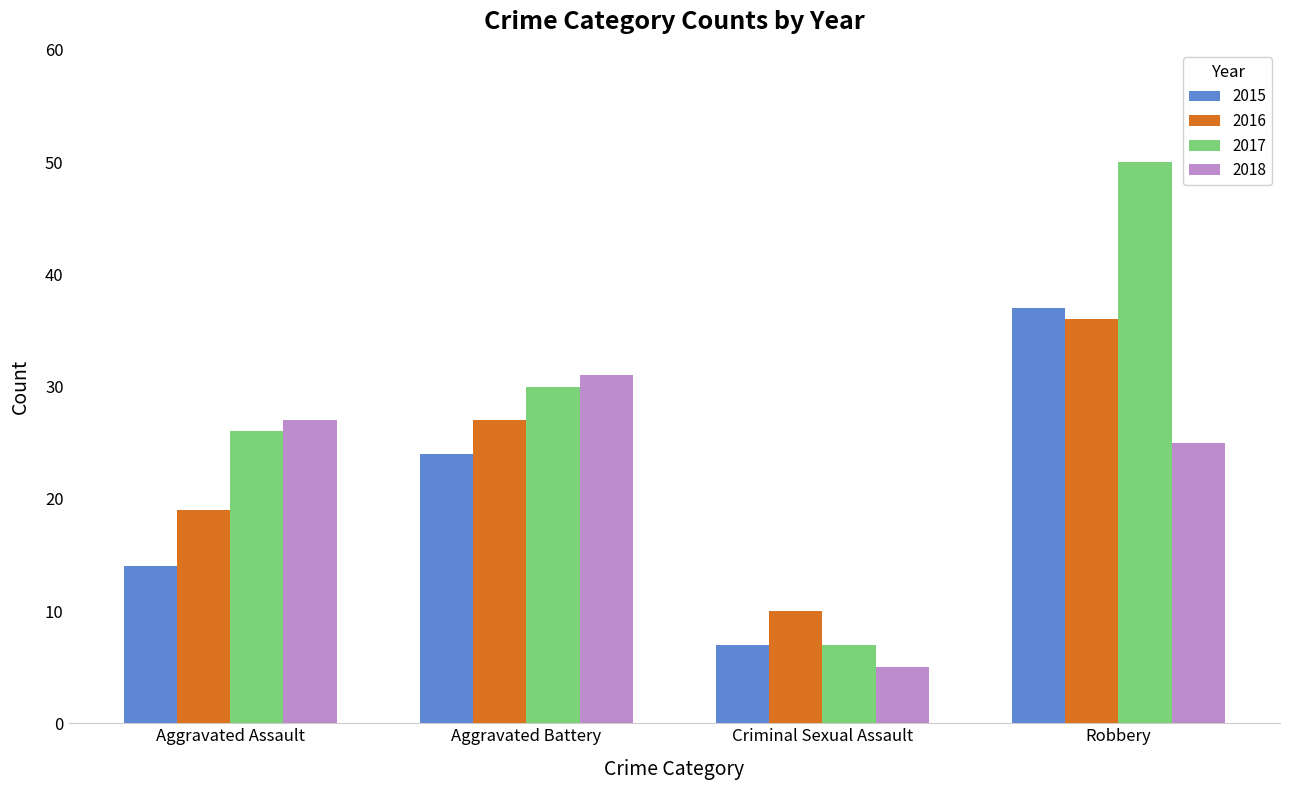

Reading left to right, extract all data points from this chart.

2015: Aggravated Assault=14	Aggravated Battery=24	Criminal Sexual Assault=7	Robbery=37
2016: Aggravated Assault=19	Aggravated Battery=27	Criminal Sexual Assault=10	Robbery=36
2017: Aggravated Assault=26	Aggravated Battery=30	Criminal Sexual Assault=7	Robbery=50
2018: Aggravated Assault=27	Aggravated Battery=31	Criminal Sexual Assault=5	Robbery=25